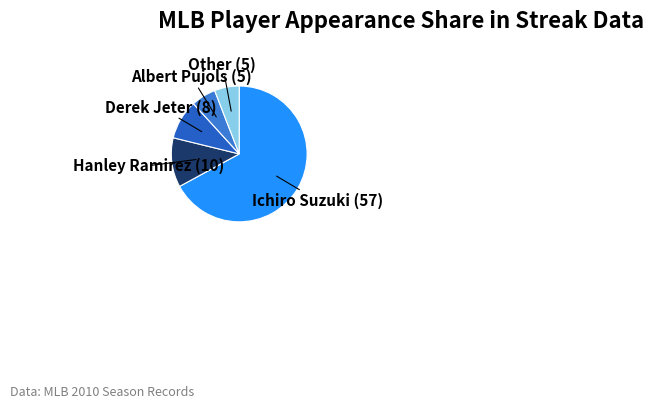

Which category has the biggest portion of the pie?

Ichiro Suzuki